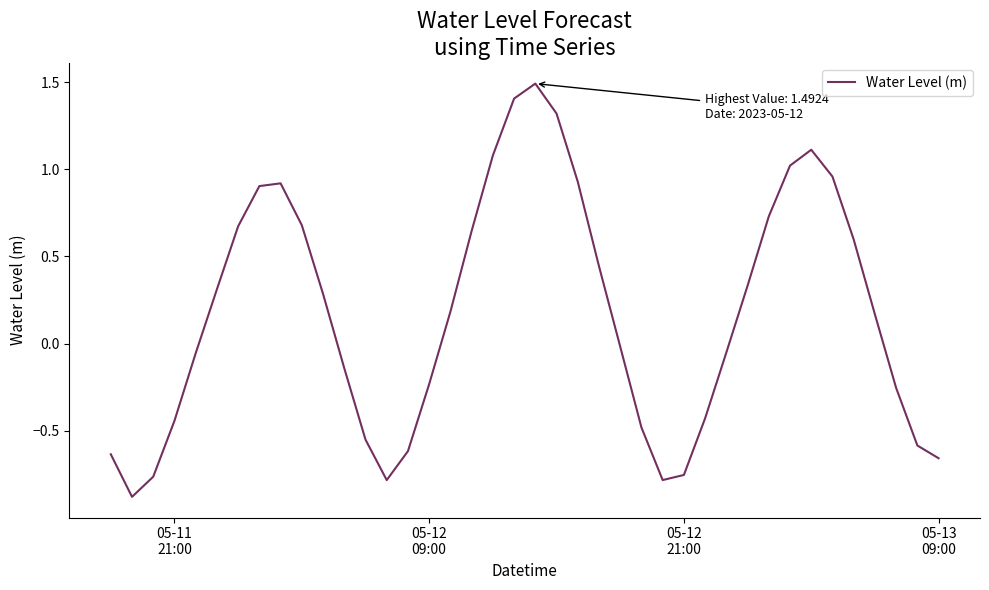

What is the difference between the maximum and minimum values?

2.4